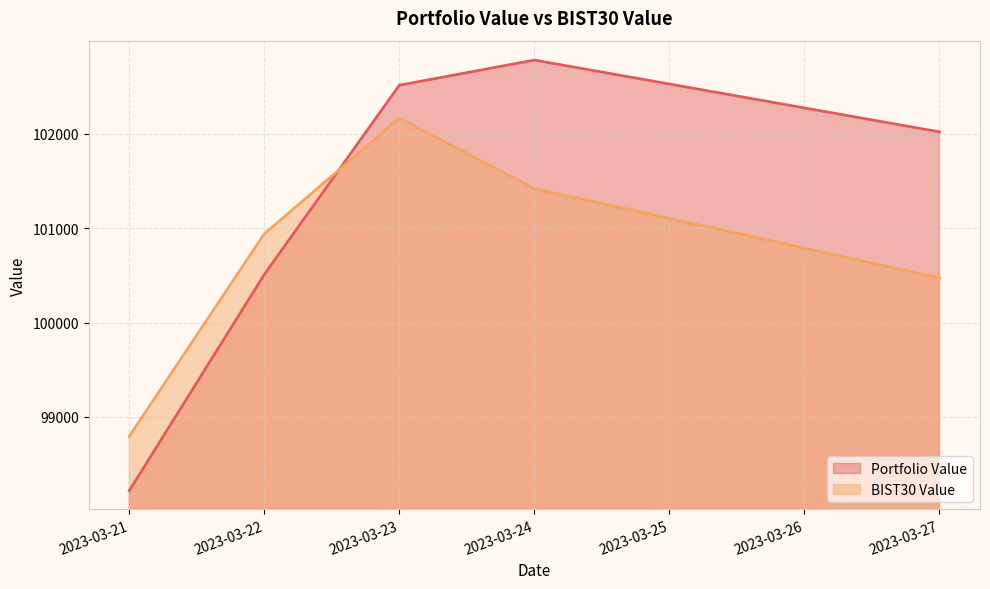

What is the difference between the BIST30 Value values at 2023-03-21 and 2023-03-27?

1677.5